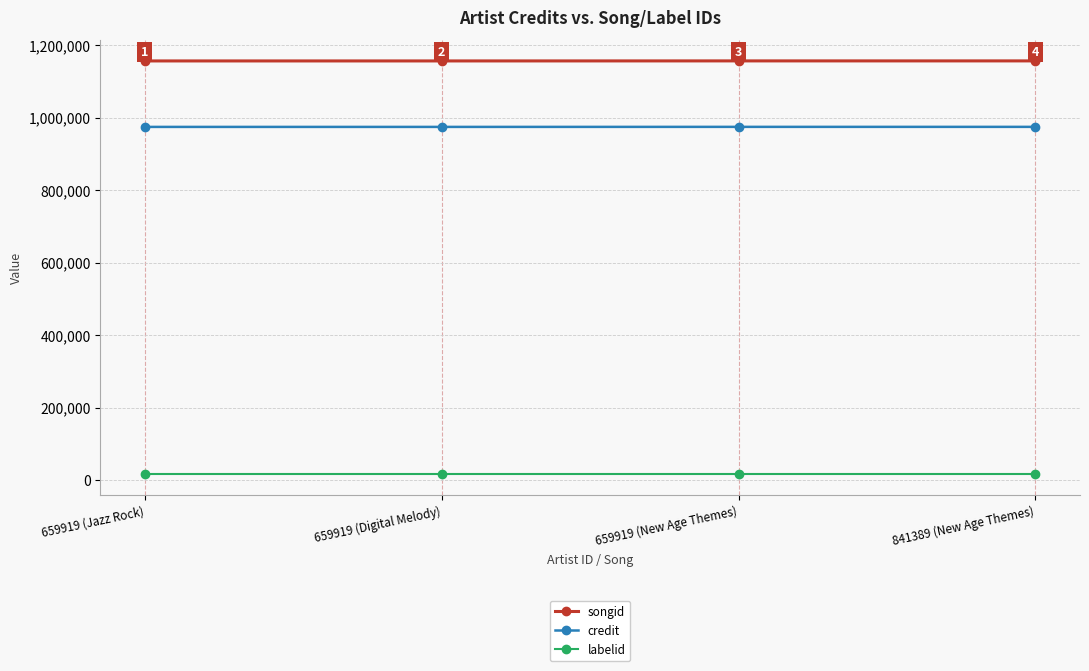

What is the average value of the songid series?

1156088